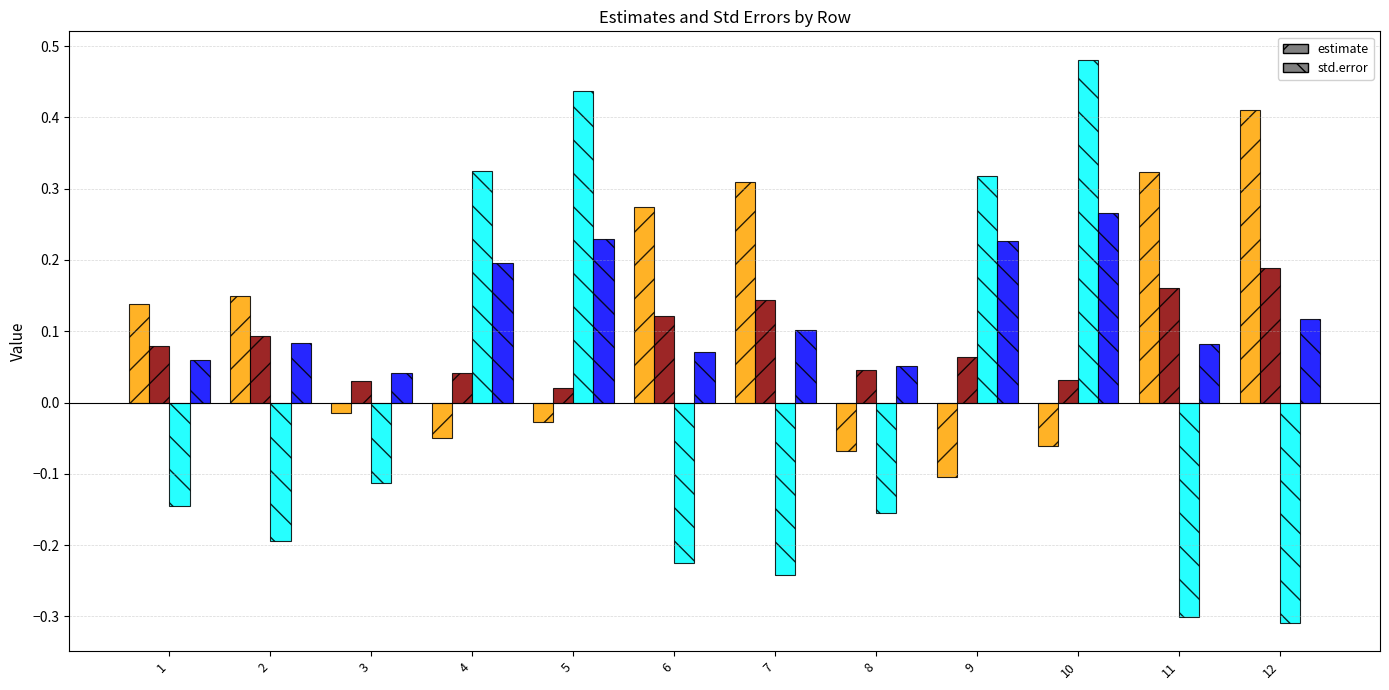

At which category does the chart reach its peak across all series?

10